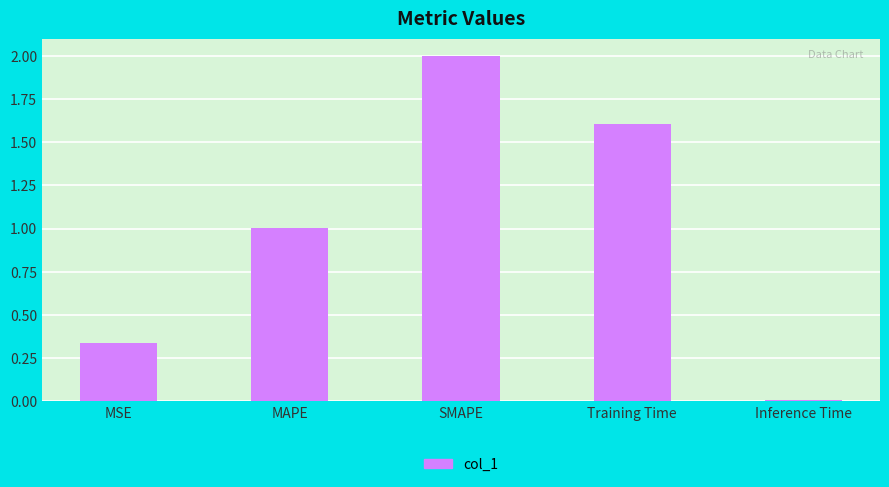

Are the bars grouped side by side (vs. stacked)?

No